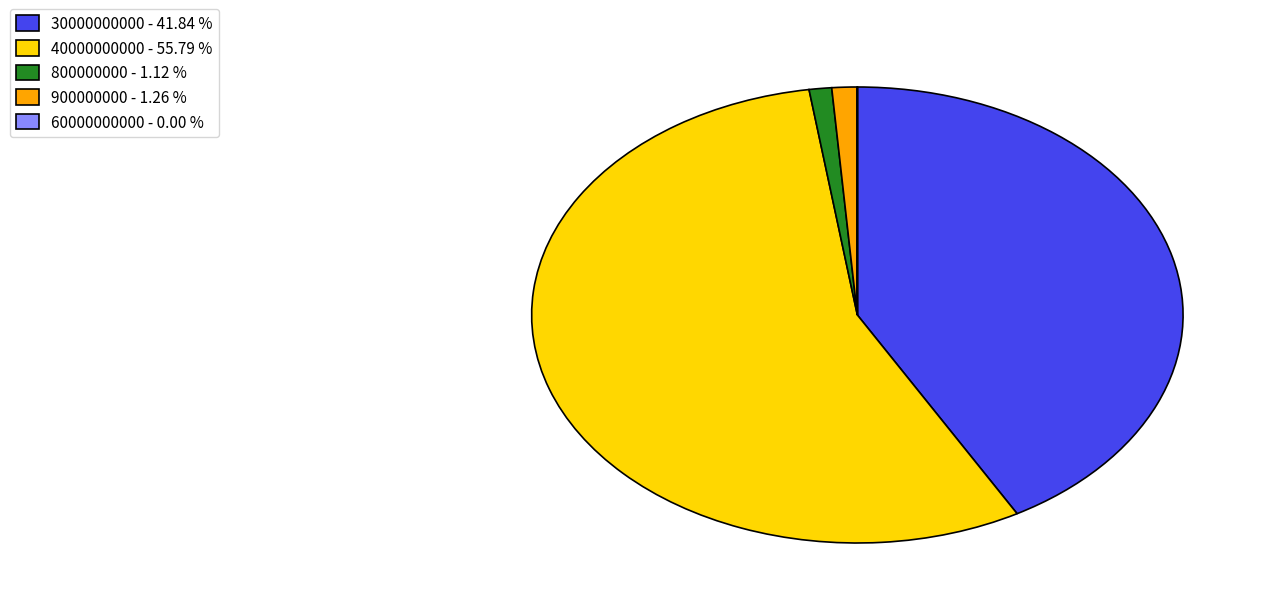

Approximately how many times larger is the value at 900000000 - 1.26 % compared to 800000000 - 1.12 %?

1.1